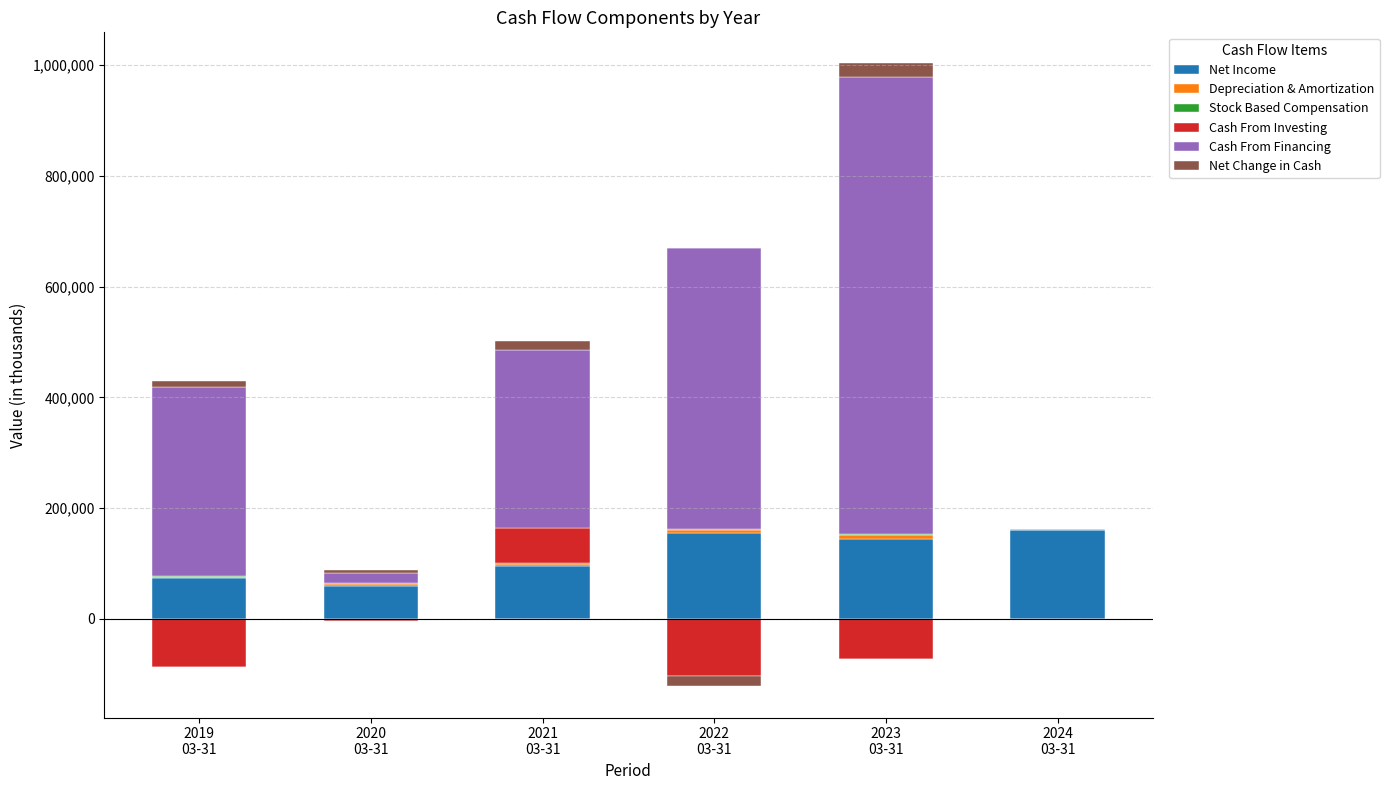

Is it true that Depreciation & Amortization equals 4843 at 2020
03-31?

False